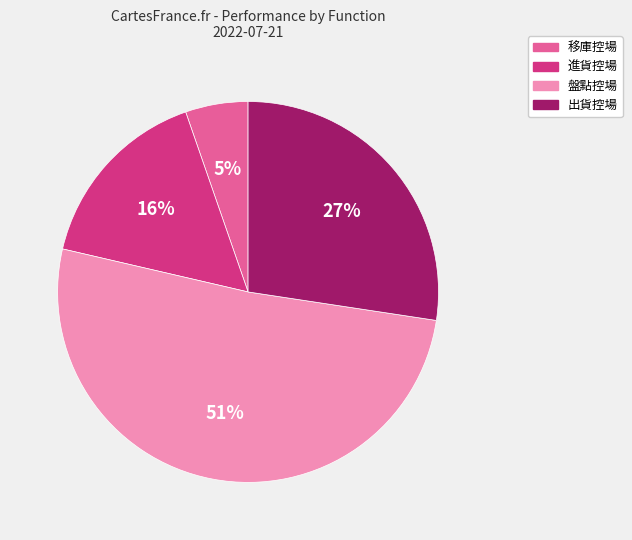

How many segments does this pie chart have?

4